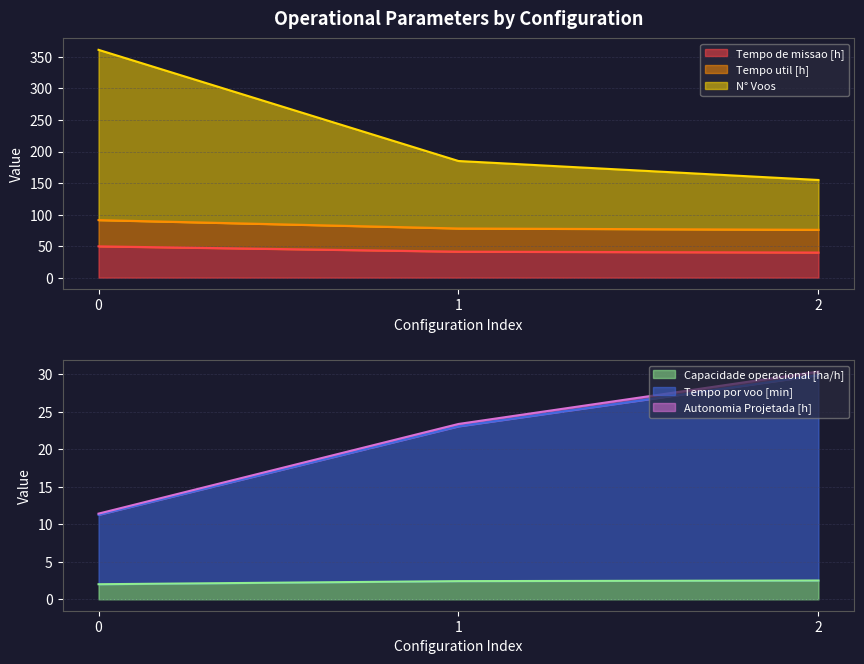

Where is Tempo por voo [min] nearest to the value 20?

1